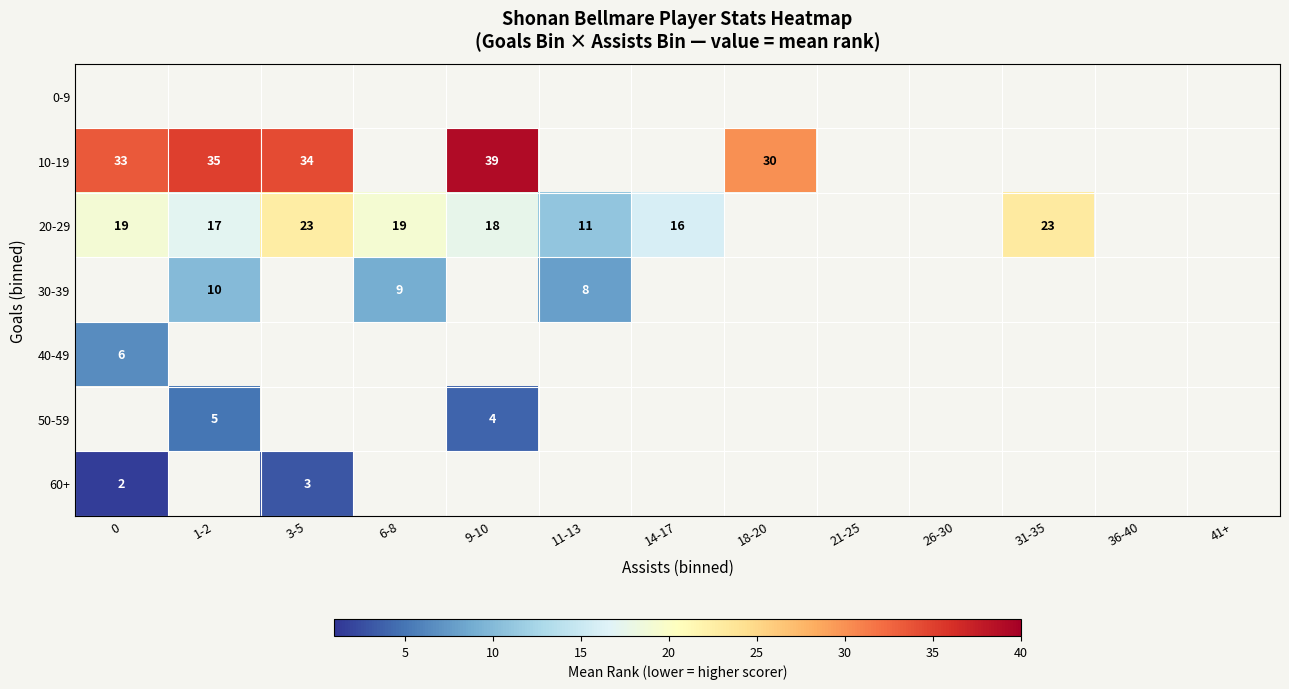

Is the value of 60+ at 0 greater than the value of 30-39 at 1-2?

No